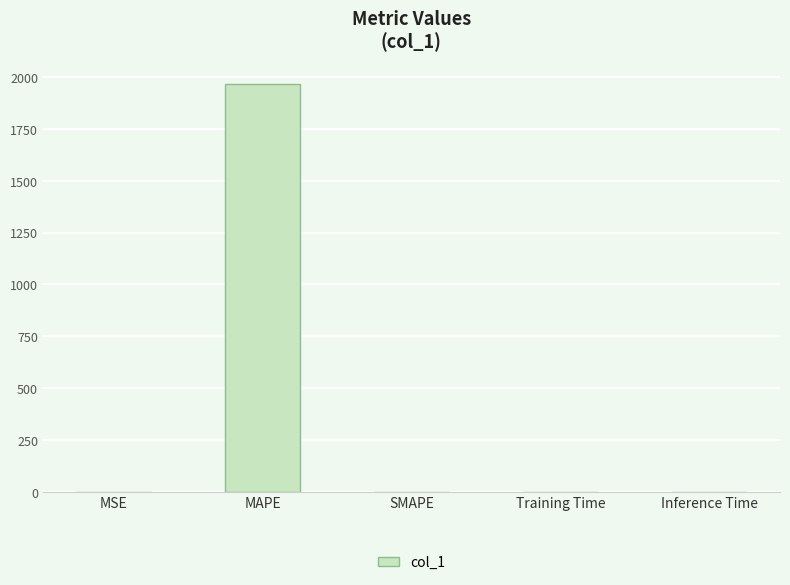

Is it true that the value at SMAPE is 0.0?

True